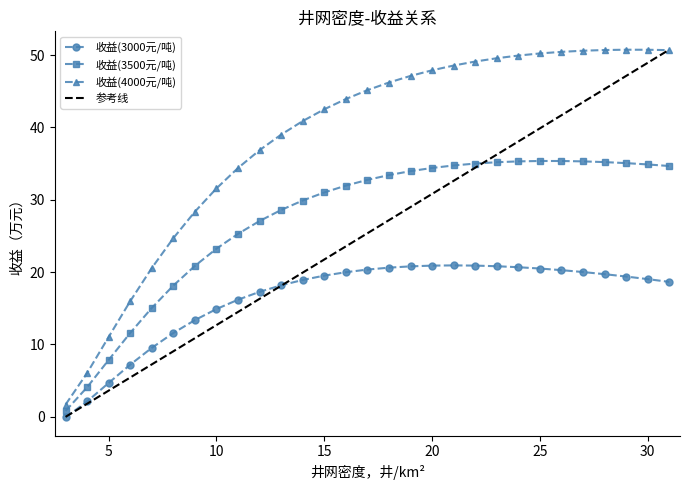

List the labels in order of 收益(3500元/吨) value, largest first.

25, 26, 27, 24, 28, 23, 29, 22, 30, 21, 31, 20, 19, 18, 17, 16, 15, 14, 13, 12, 11, 10, 9, 8, 7, 6, 5, 4, 3